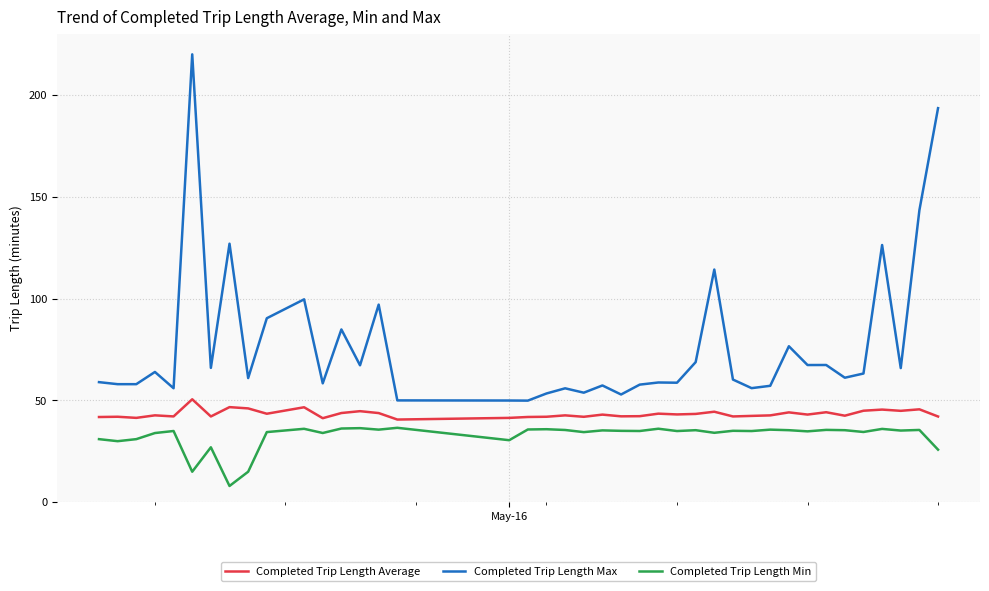

What is the greatest value displayed?

220.0